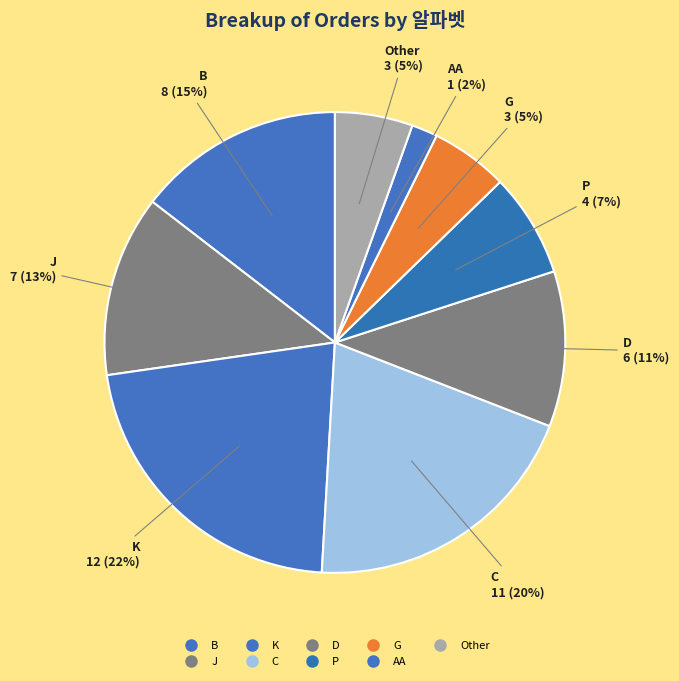

What percentage is NOT represented by D?

89.1%